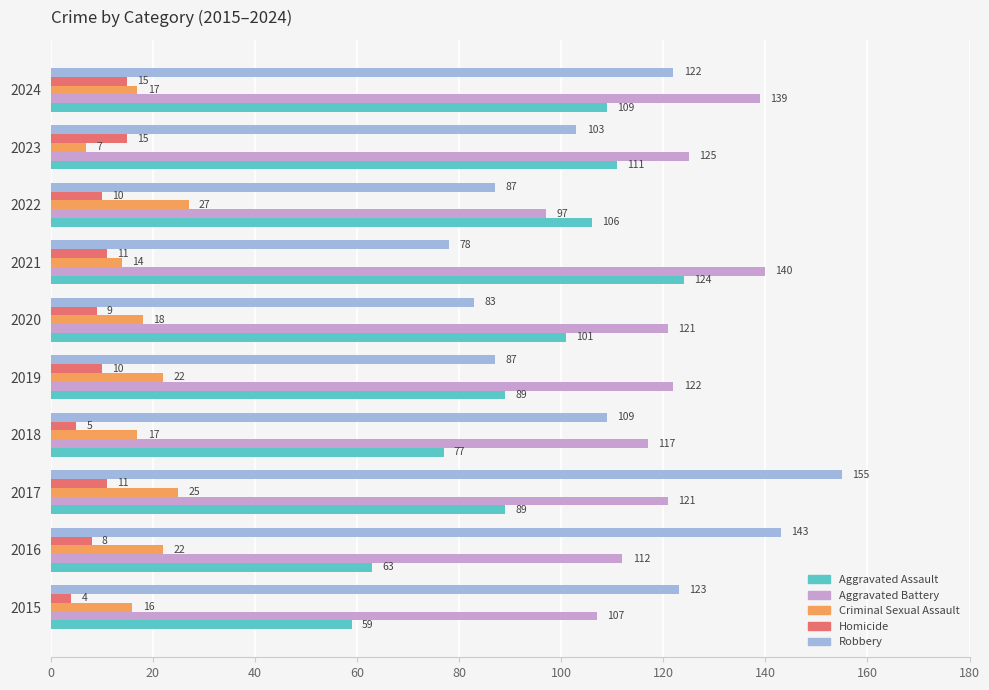

What is the average value of the Robbery series?

109